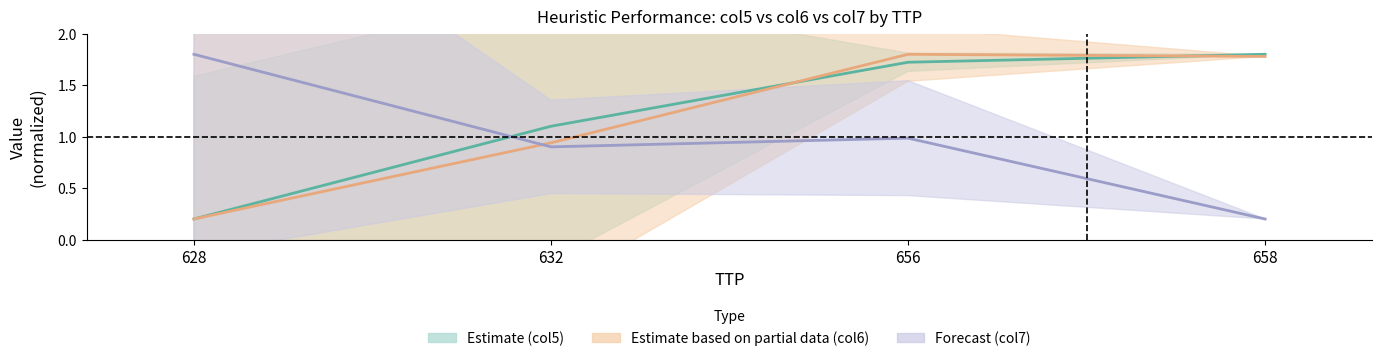

What is the difference between the highest and lowest values at 658?

1.6